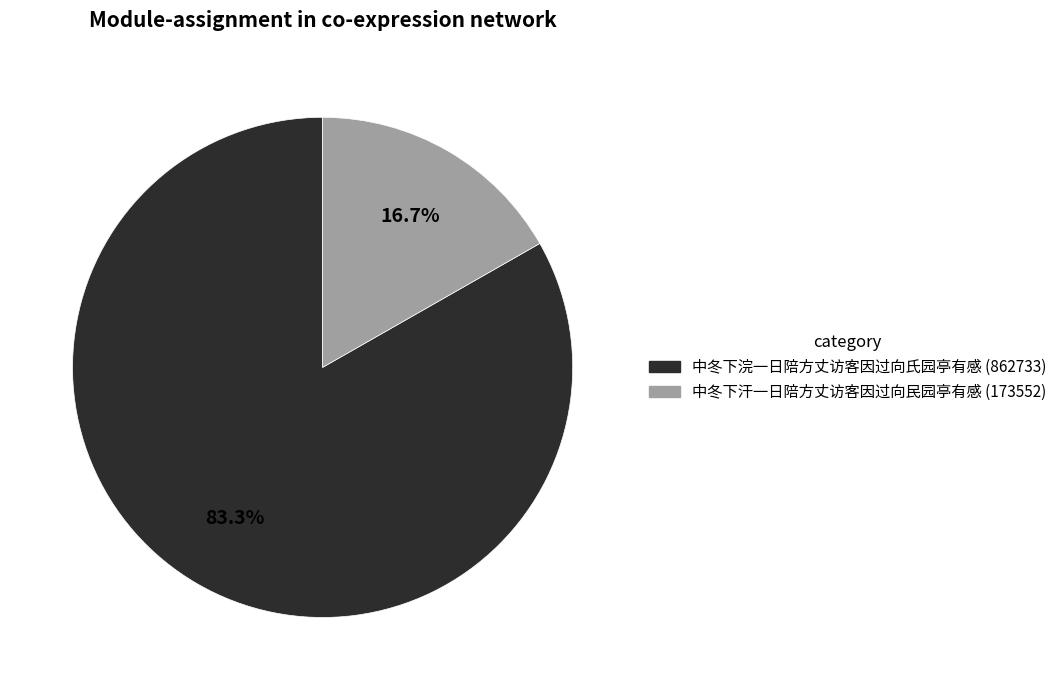

How many segments does this pie chart have?

2